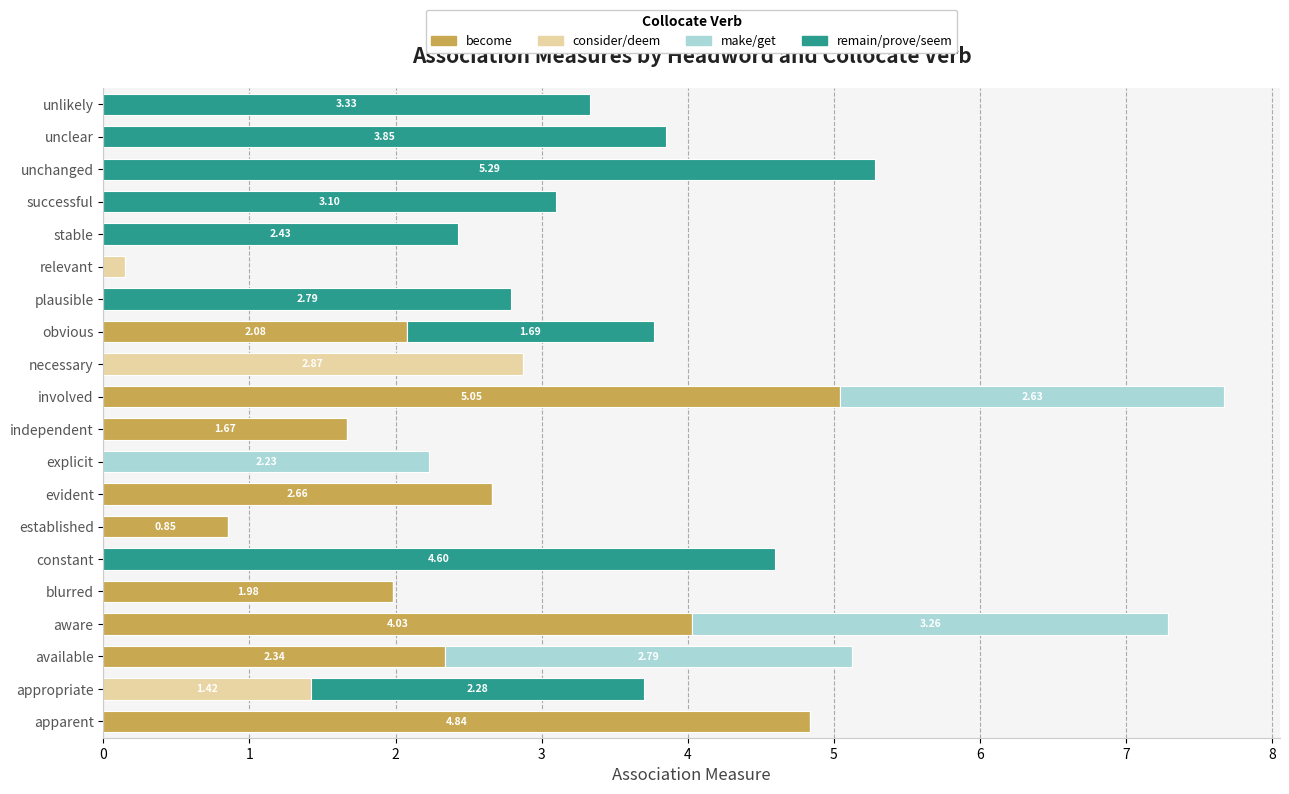

What is the sum of all become values?

25.5